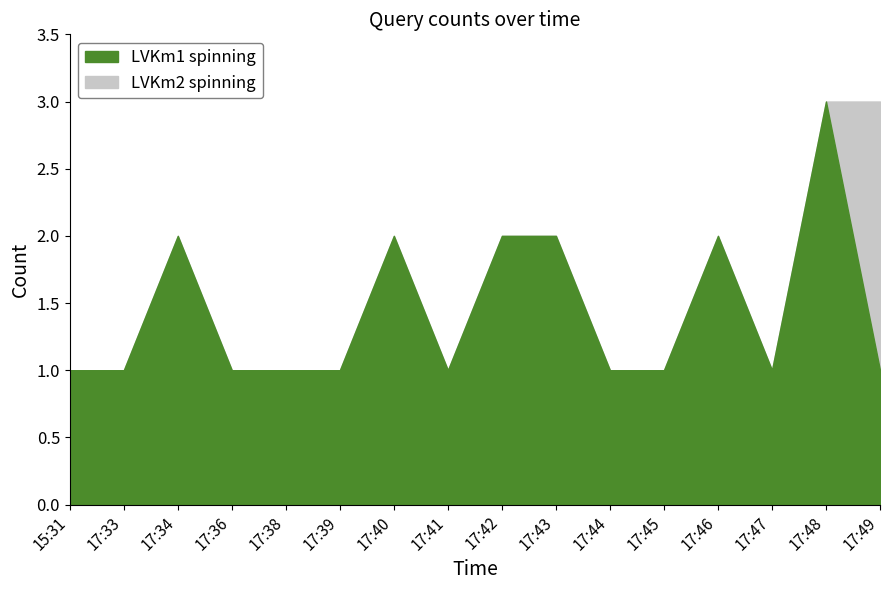

Reading left to right, extract all data points from this chart.

LVKm1 spinning: 15:31=1	17:33=1	17:34=2	17:36=1	17:38=1	17:39=1	17:40=2	17:41=1	17:42=2	17:43=2	17:44=1	17:45=1	17:46=2	17:47=1	17:48=3	17:49=1
LVKm2 spinning: 15:31=1	17:33=1	17:34=2	17:36=1	17:38=1	17:39=1	17:40=2	17:41=1	17:42=2	17:43=2	17:44=1	17:45=1	17:46=2	17:47=1	17:48=3	17:49=3